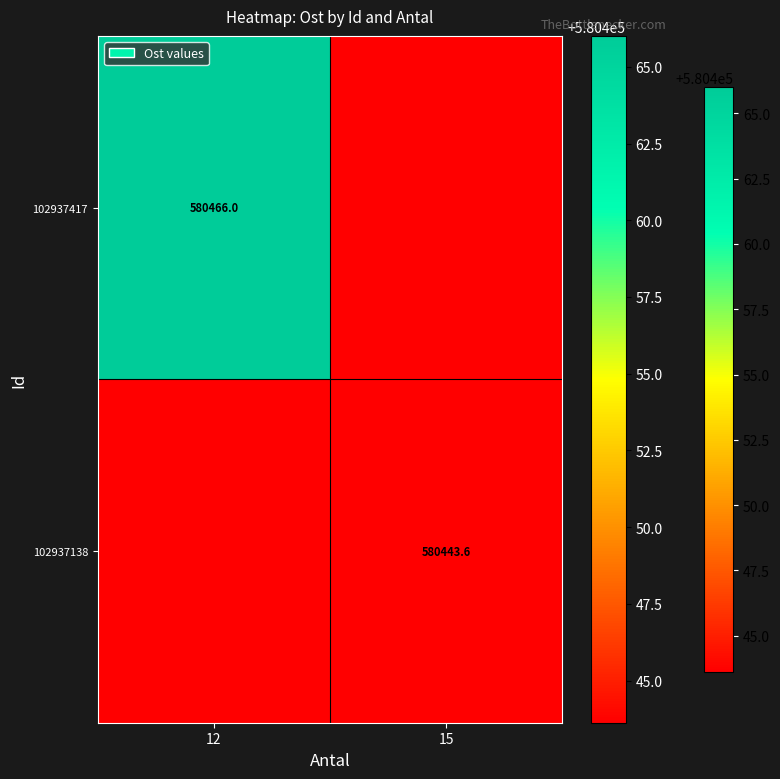

Is the value of 102937417 at 12 greater than the value of 102937138 at 15?

Yes